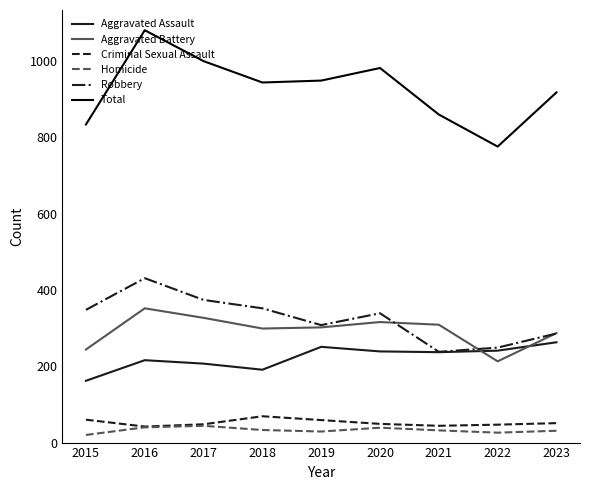

The Homicide series shows 44 at 2017. True or false?

True